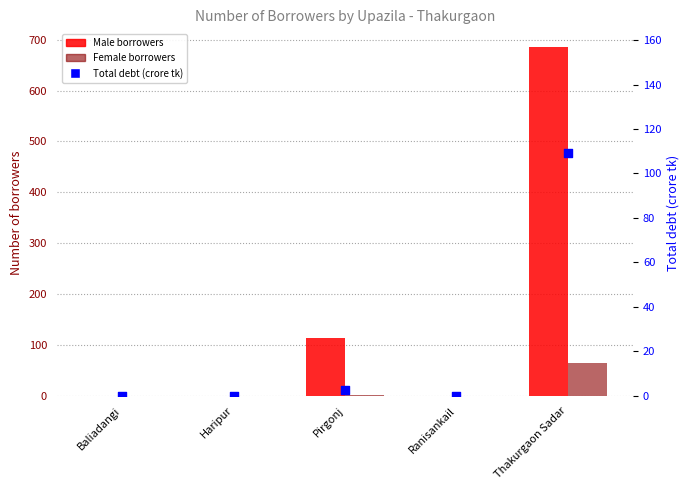

Is the value of Male borrowers at Baliadangi greater than the value of Total debt (crore tk) at Thakurgaon Sadar?

No